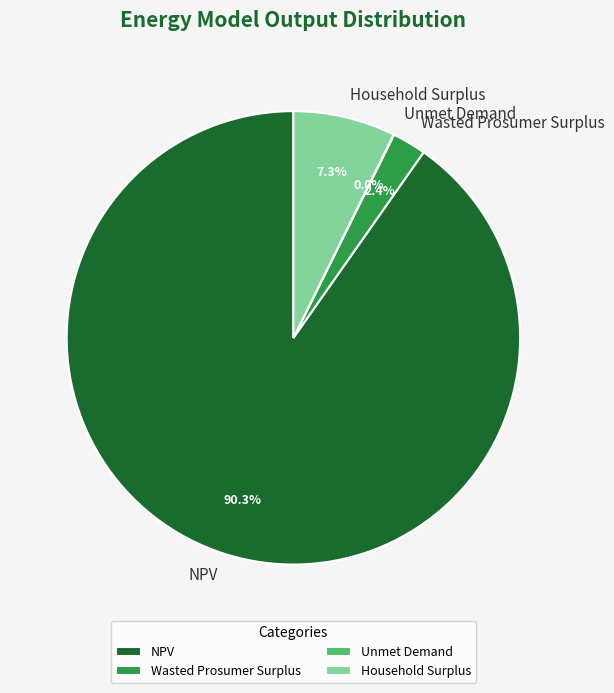

To the nearest percent, what percentage of the pie is Household Surplus?

7%